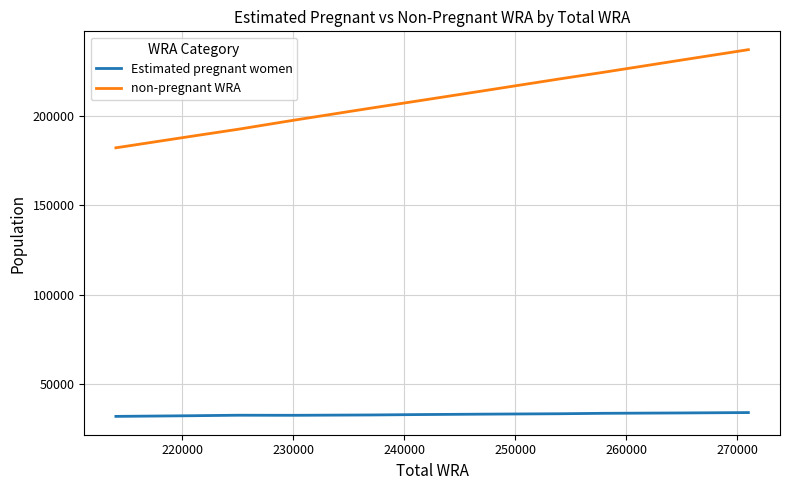

What is the minimum value for non-pregnant WRA?

182068.6